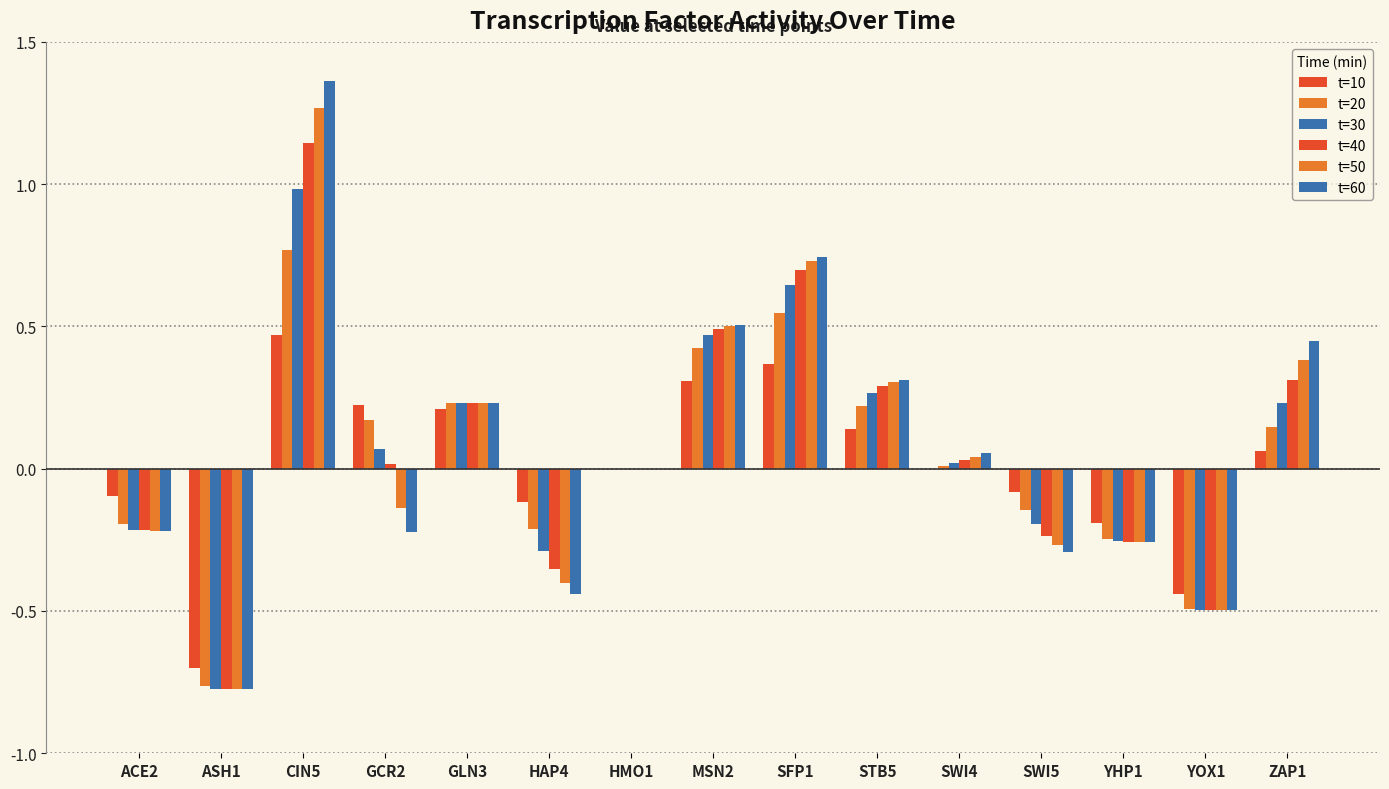

At which label is t=50 closest to 0?

HMO1